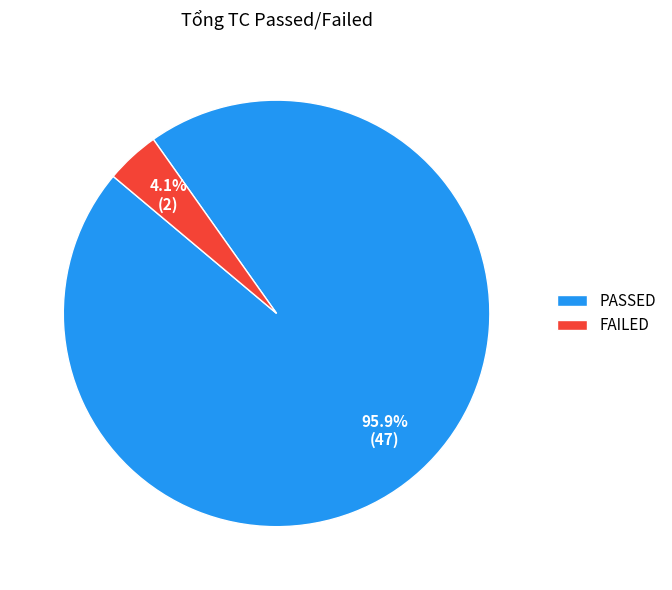

Between FAILED and PASSED, which is larger?

PASSED